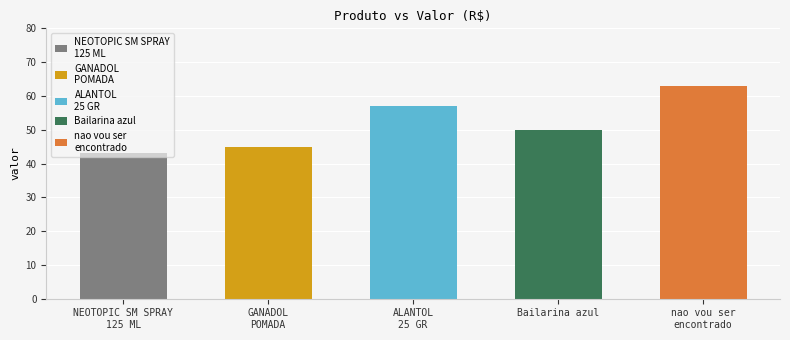

List the labels in order of value, smallest first.

NEOTOPIC SM SPRAY
125 ML, GANADOL
POMADA, Bailarina azul, ALANTOL
25 GR, nao vou ser
encontrado